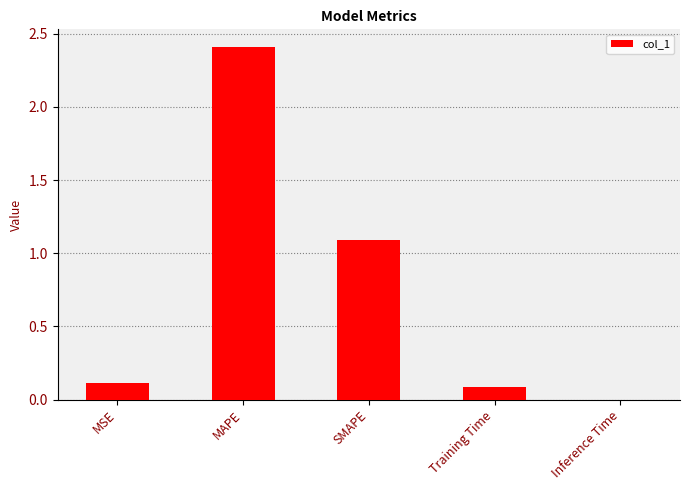

What is the change in value from SMAPE to Training Time?

-1.0